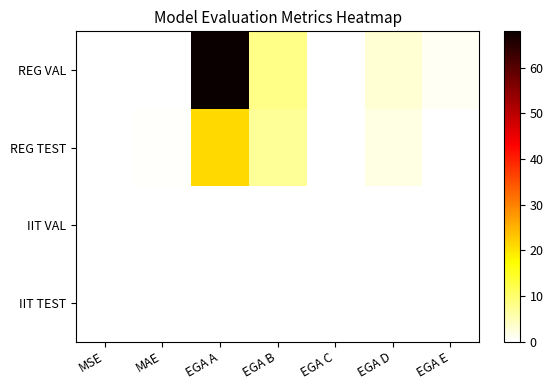

Reading right to left, list all the values displayed in this chart.

REG VAL: EGA E=1.0	EGA D=3.0	EGA C=0.0	EGA B=8.0	EGA A=68.0	MAE=0.2	MSE=0.2
REG TEST: EGA E=0.0	EGA D=2.0	EGA C=0.0	EGA B=7.0	EGA A=21.0	MAE=0.3	MSE=0.2
IIT VAL: EGA E=0.0	EGA D=0.0	EGA C=0.0	EGA B=0.0	EGA A=0.0	MAE=0.0	MSE=0.0
IIT TEST: EGA E=0.0	EGA D=0.0	EGA C=0.0	EGA B=0.0	EGA A=0.0	MAE=0.0	MSE=0.0